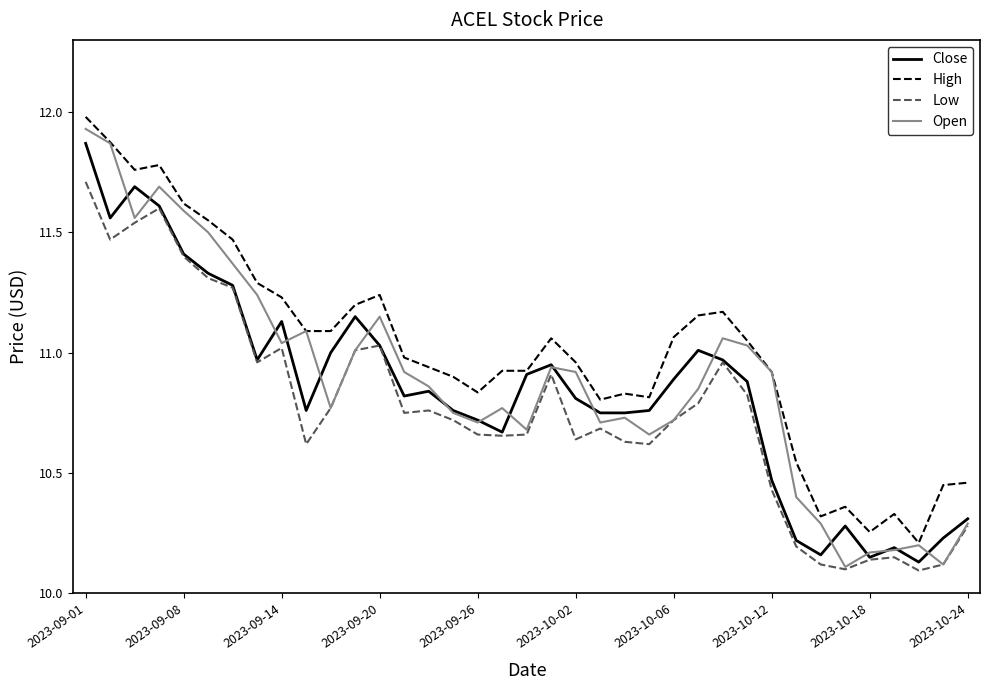

True or false: High and Low intersect in this chart.

False